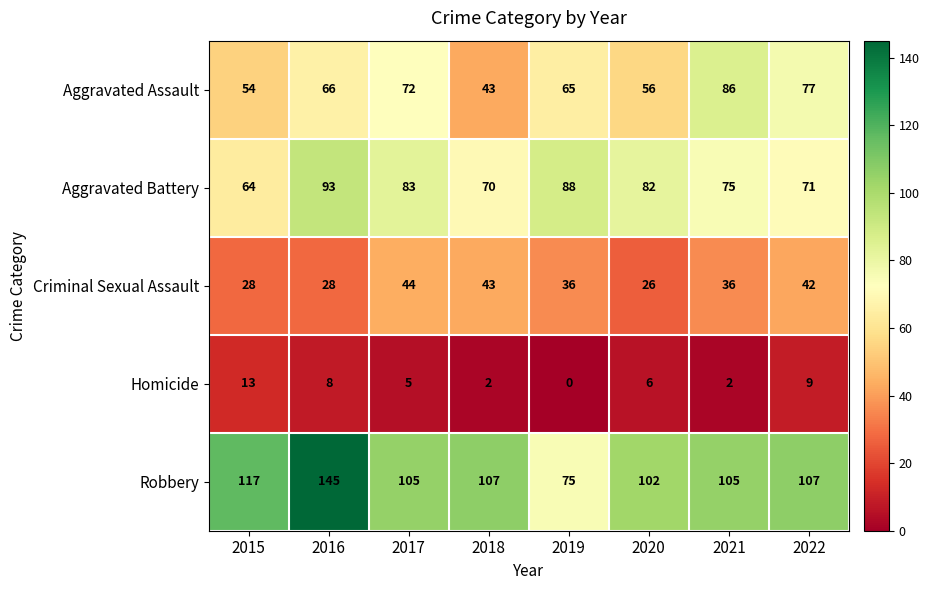

Rank the series at 2019 from highest to lowest value.

Aggravated Battery, Robbery, Aggravated Assault, Criminal Sexual Assault, Homicide